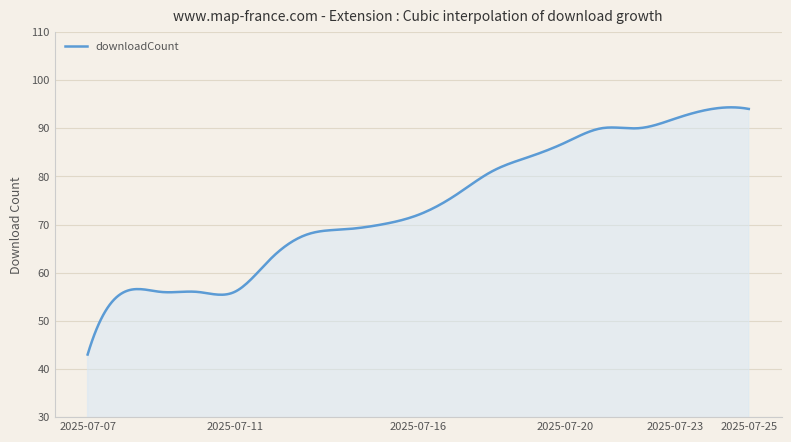

What is the smallest value displayed?

43.0